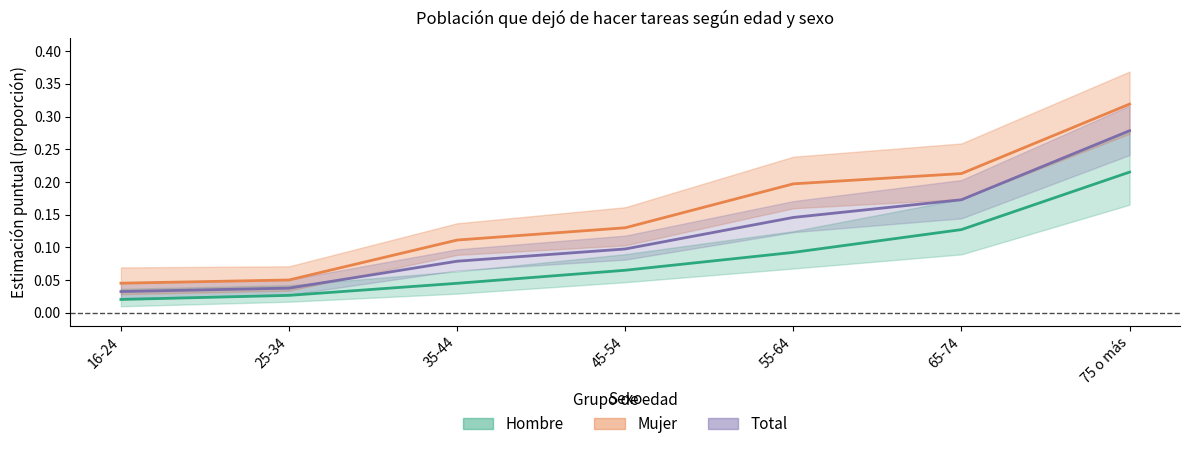

What is the approximate value of Total at 45-54?

0.1